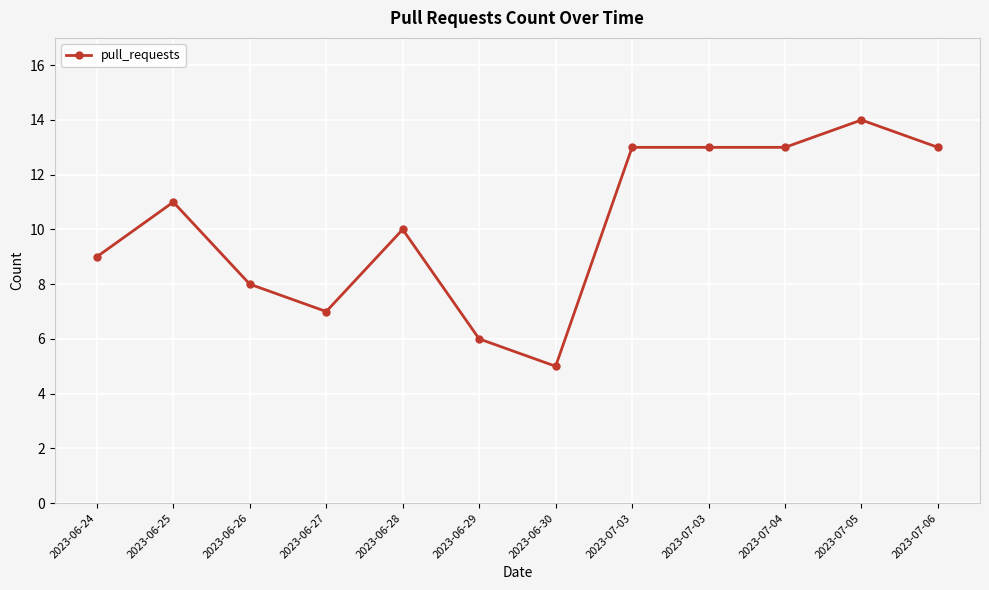

What is the value of the 4th point from the left?

7